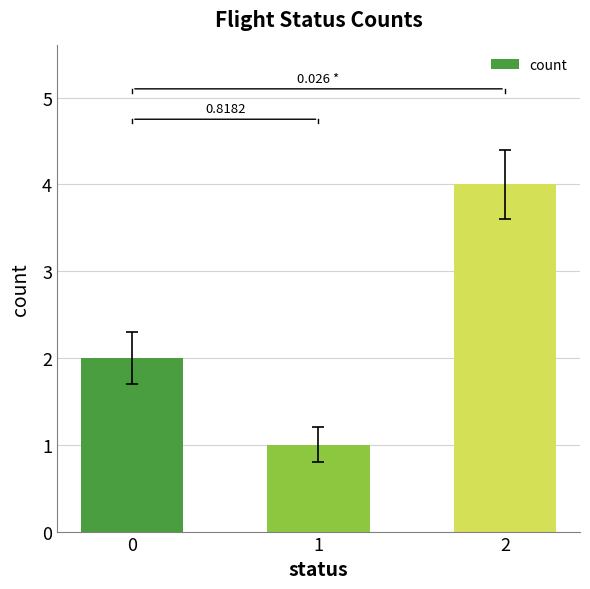

What is the difference between the maximum and minimum values?

3